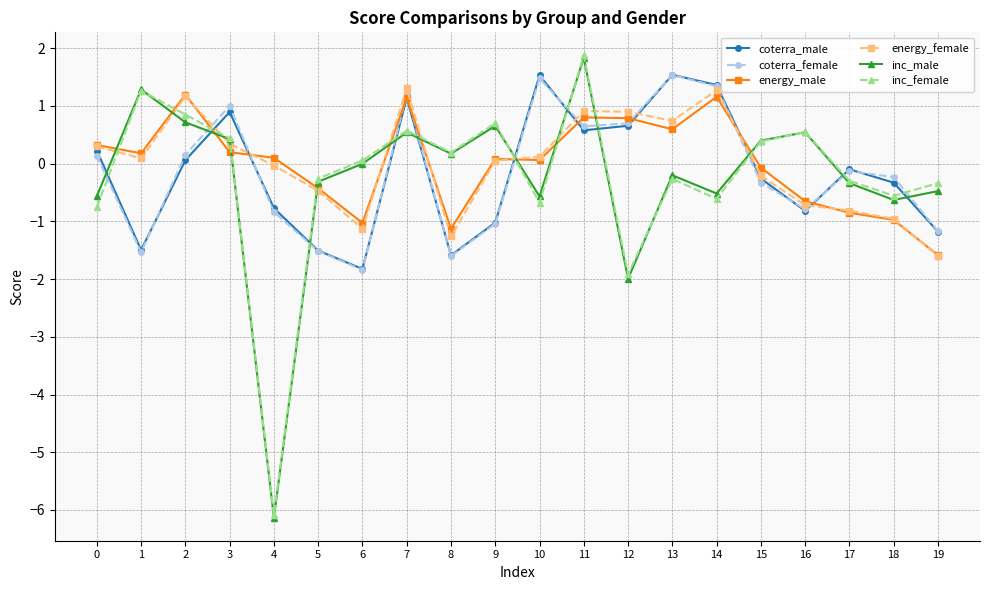

True or false: coterra_male has a value of 0.9 at 14.

False